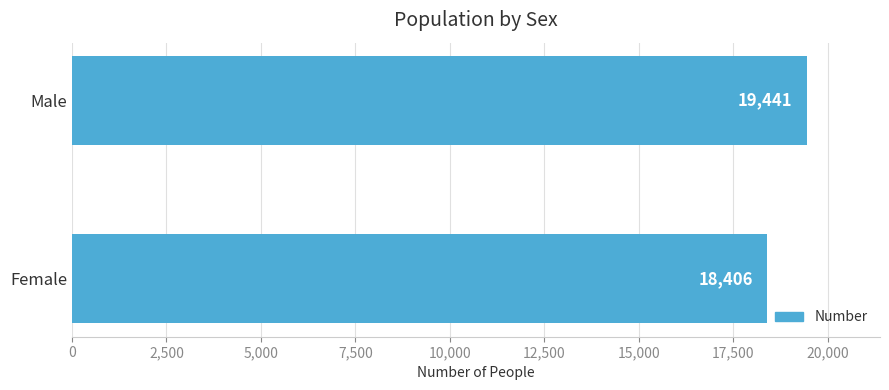

How many data points are less than 19441?

1